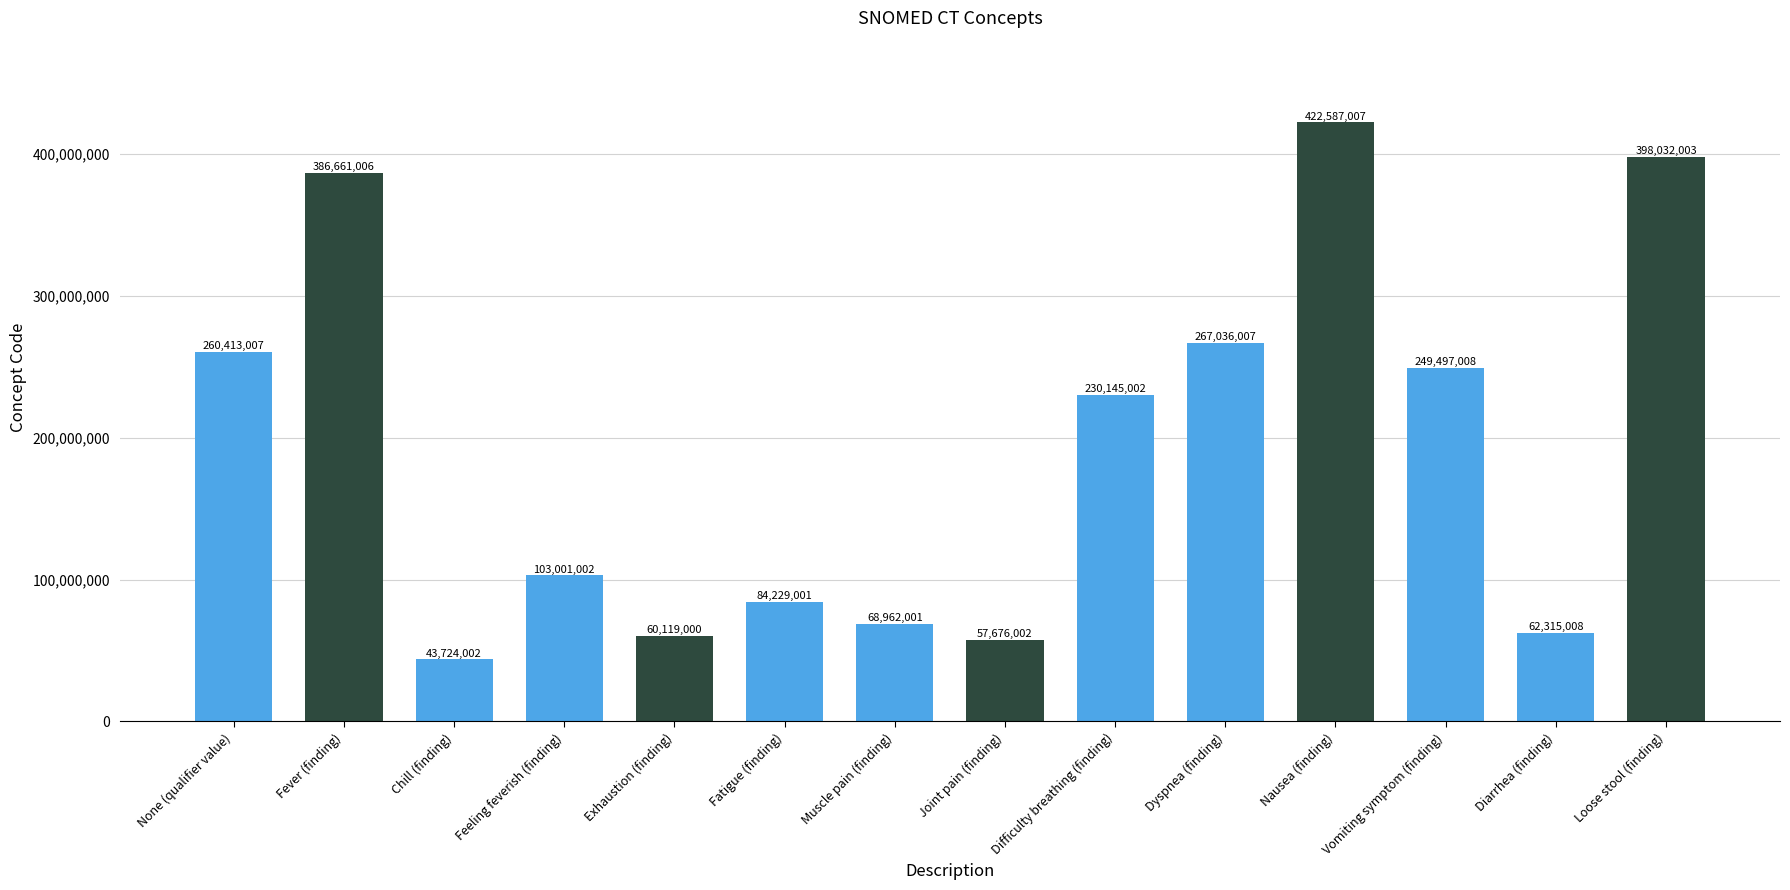

Reading left to right, transcribe all the data shown in this chart.

260413007	386661006	43724002	103001002	60119000	84229001	68962001	57676002	230145002	267036007	422587007	249497008	62315008	398032003